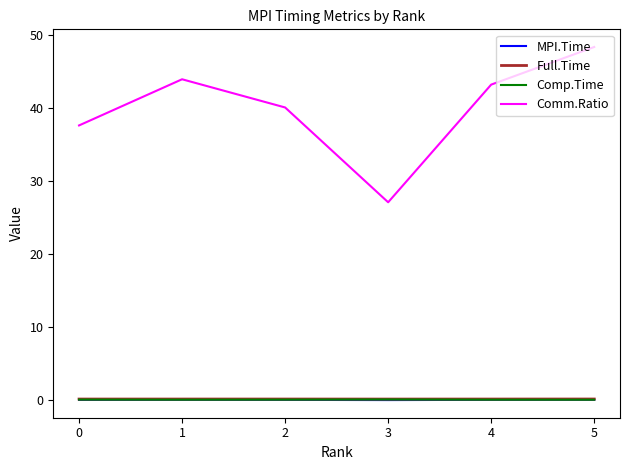

At which category is the sum across all series the highest?

5